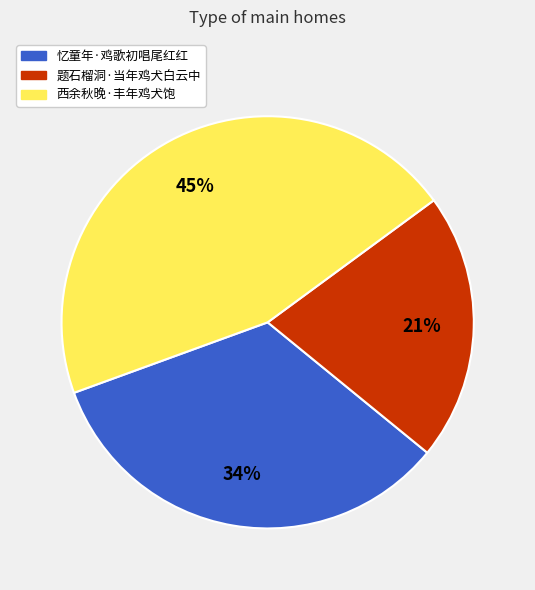

Rank the categories by value from lowest to highest.

题石榴洞·当年鸡犬白云中, 忆童年·鸡歌初唱尾红红, 西余秋晚·丰年鸡犬饱